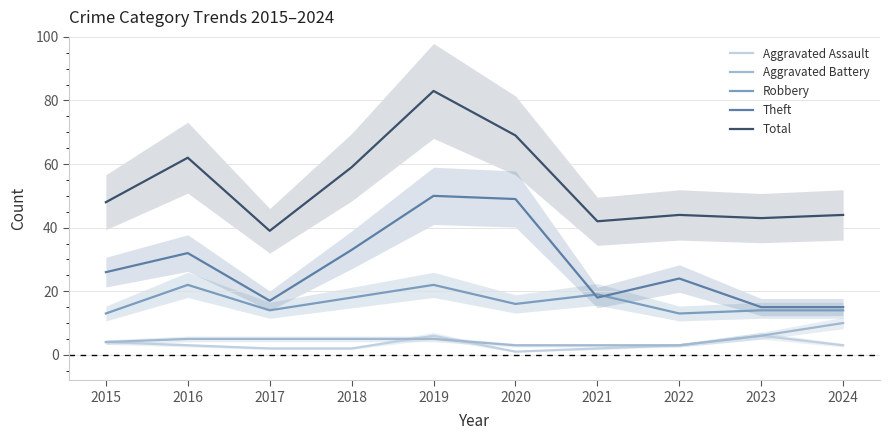

After their last crossing, which series has the higher values: Aggravated Battery or Aggravated Assault?

Aggravated Battery